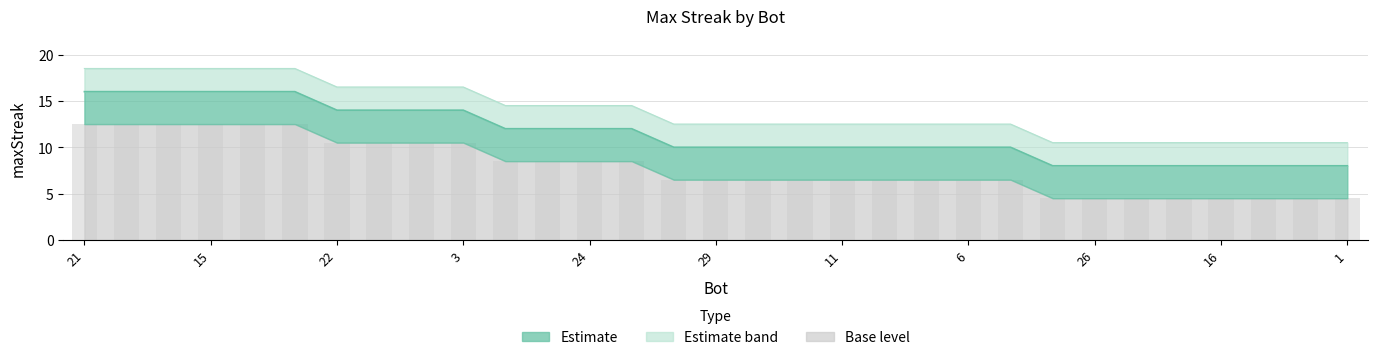

Reading left to right, list all the values displayed in this chart.

16	16	16	16	16	16	14	14	14	14	12	12	12	12	10	10	10	10	10	10	10	10	10	8	8	8	8	8	8	8	8